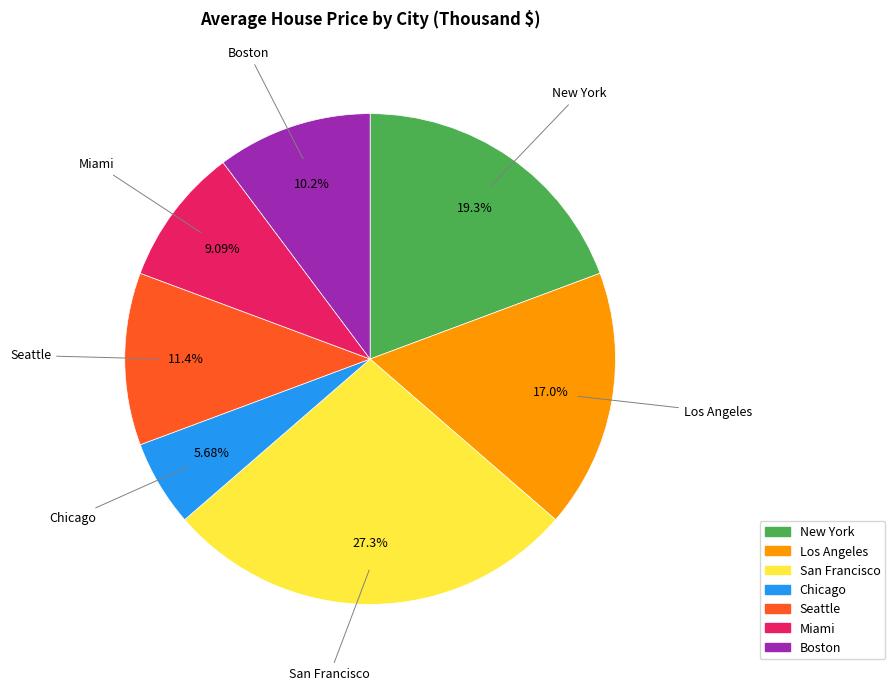

To the nearest percent, what portion does San Francisco represent?

27%